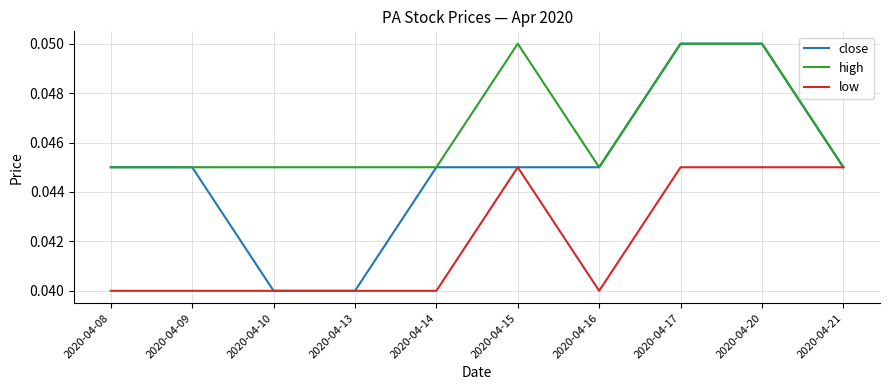

What are all the series names shown in the legend?

close, high, low